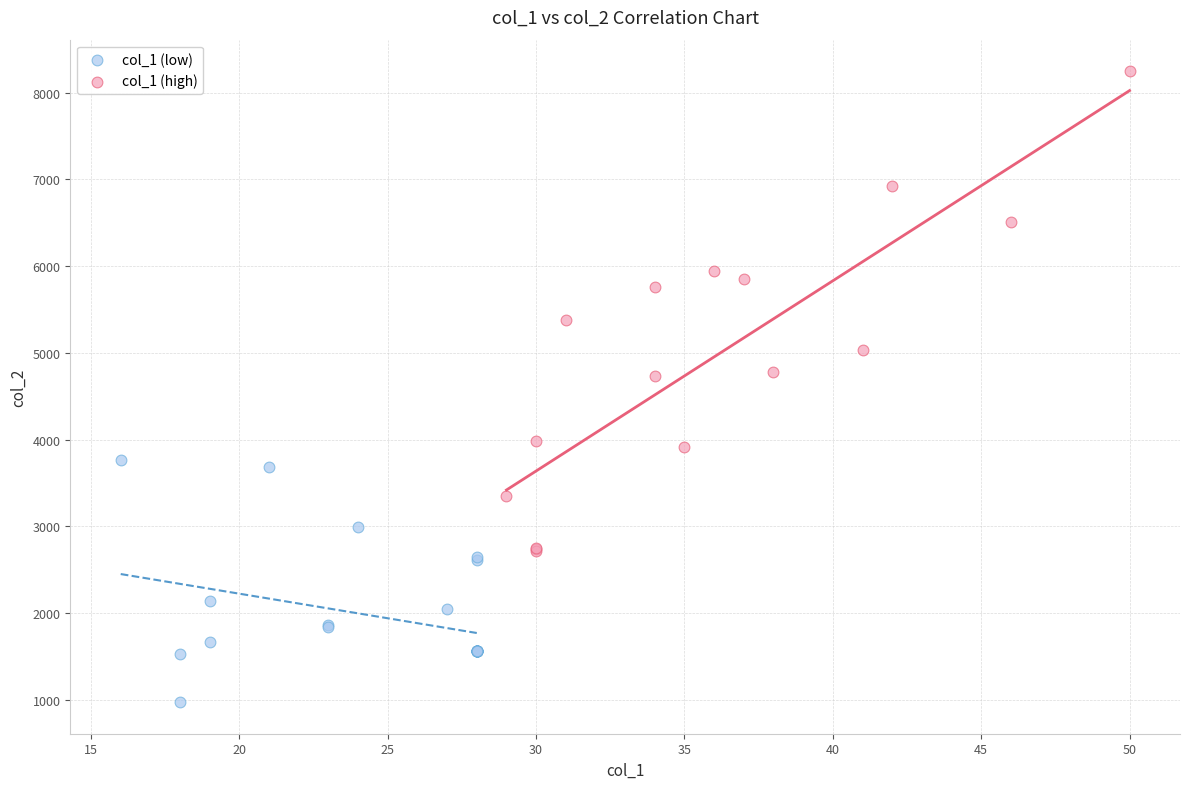

Which series reaches the minimum Y coordinate?

col_1 (low)